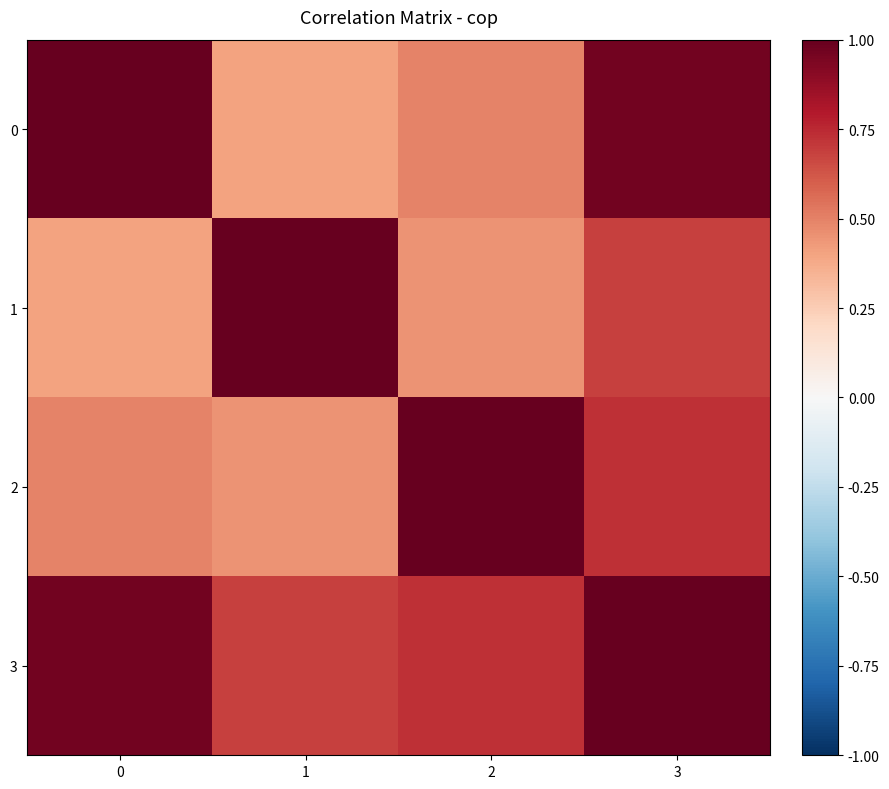

How many distinct data groups are displayed?

4